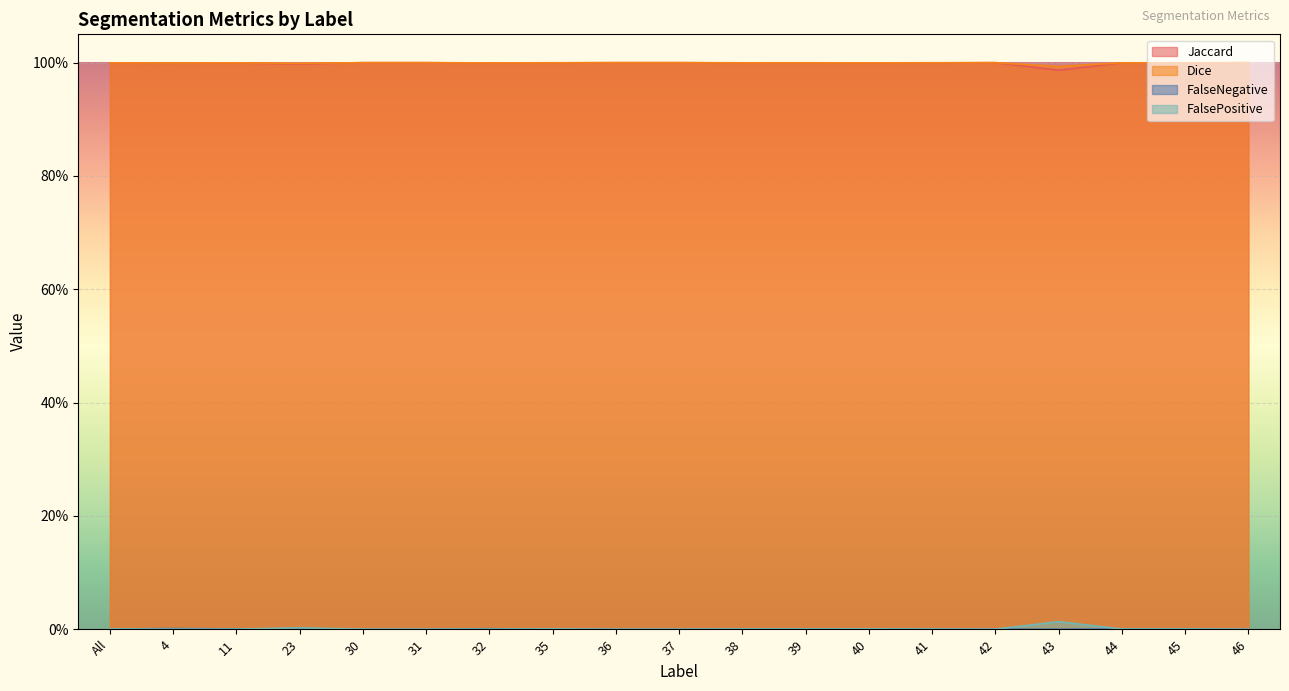

Where is the first local maximum for Dice?

11